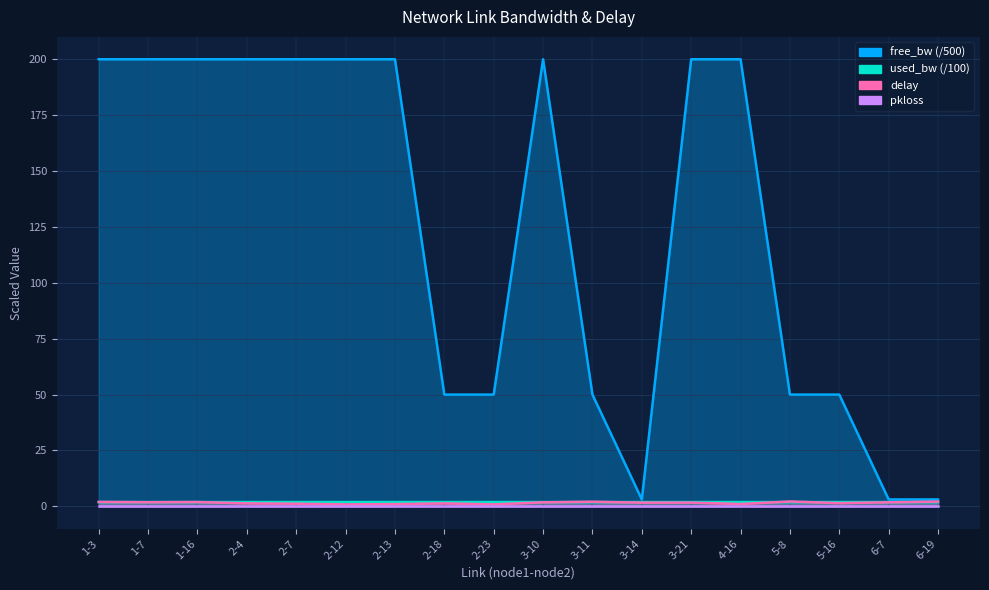

Between 2-12 and 1-7, which is larger?

2-12